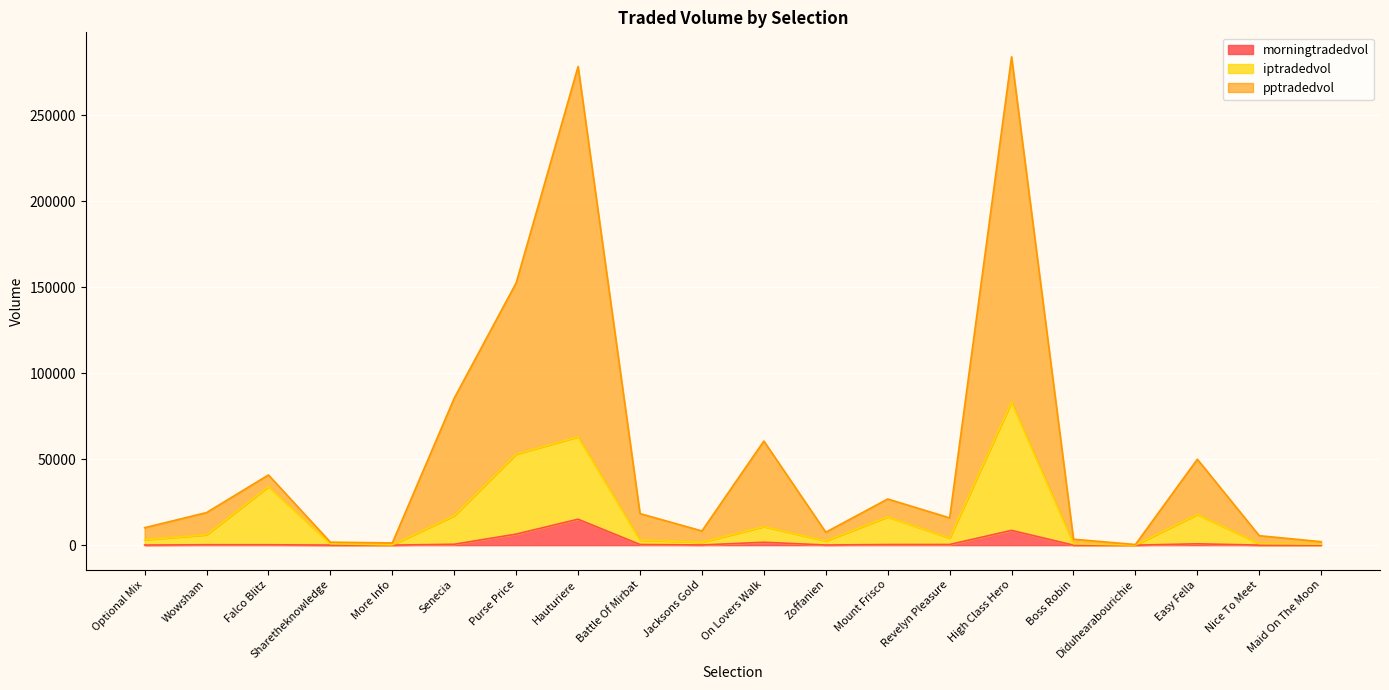

What is the minimum value shown in the chart?

8.5